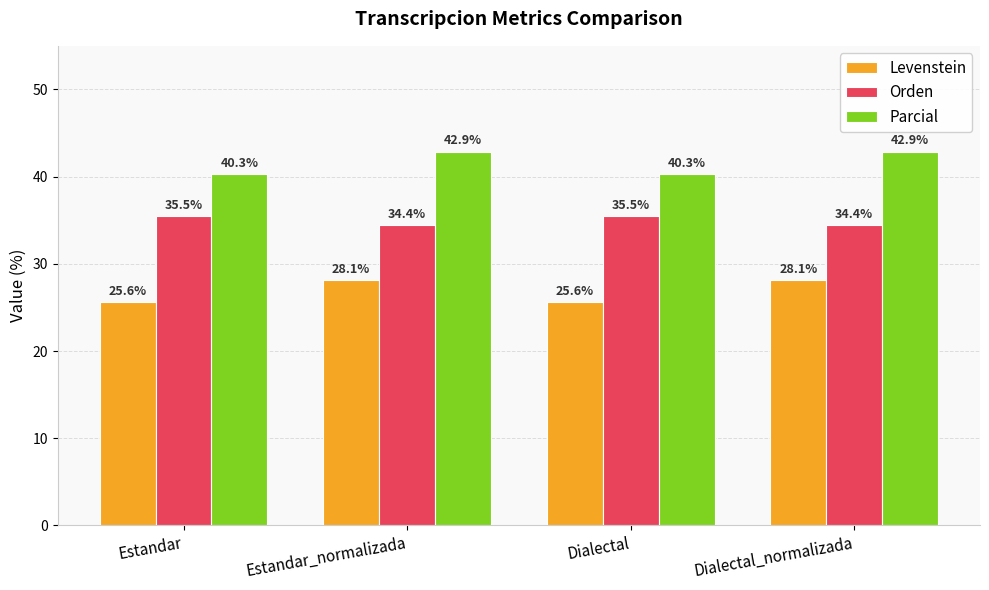

How many values in the Parcial series exceed 42?

2